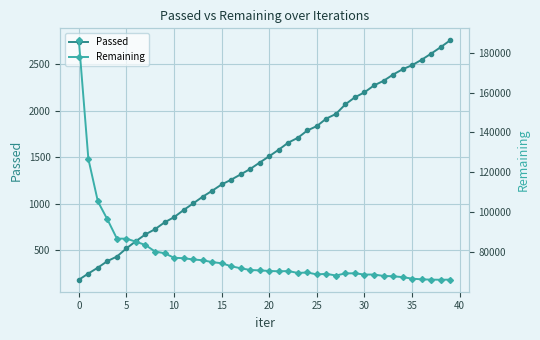

List the series in order of their overall mean, lowest first.

Passed, Remaining